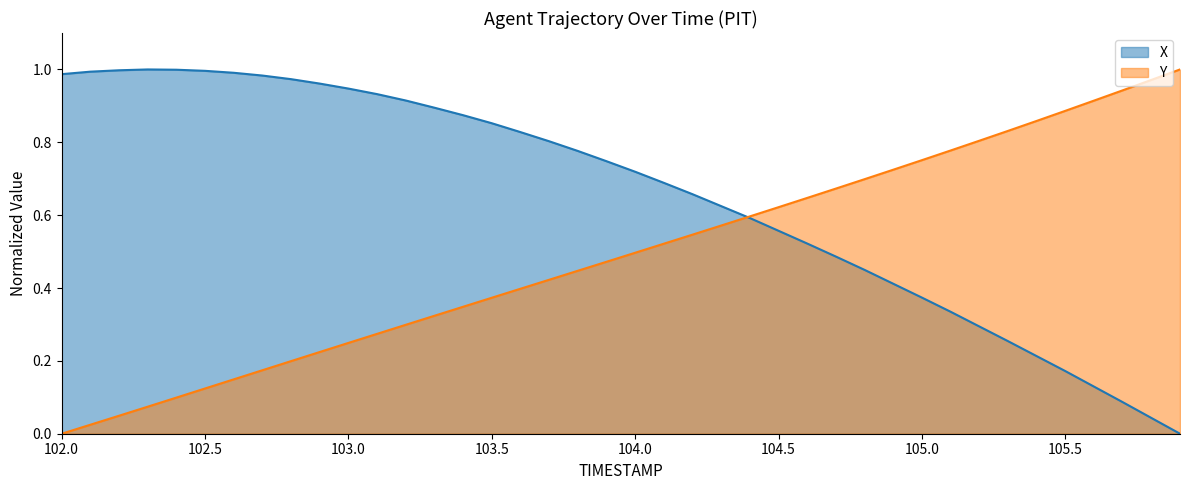

What is the label of the 39th point from the left?

105.8